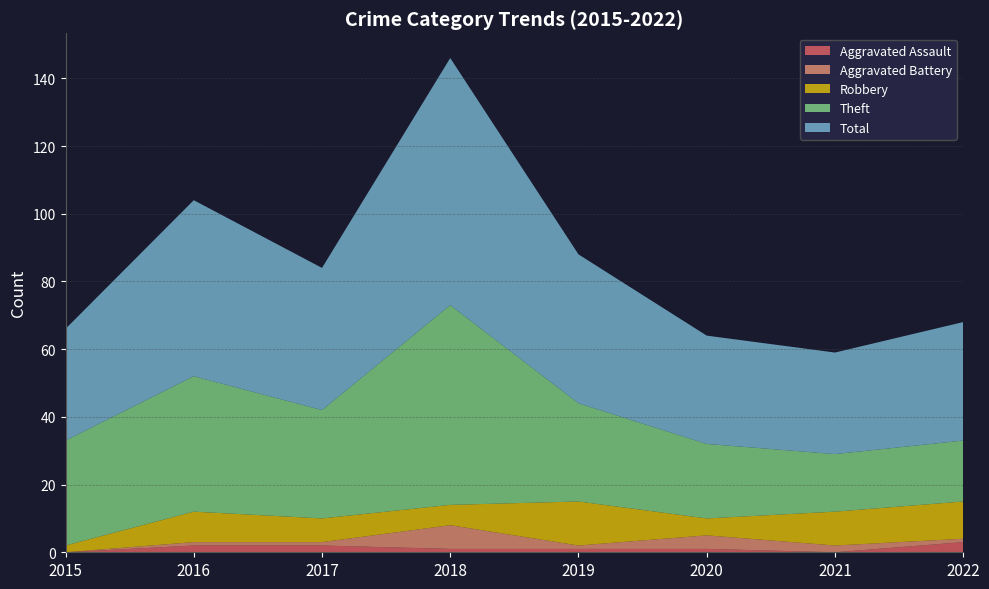

Reading left to right, list all the values displayed in this chart.

Aggravated Assault: 0	2	2	1	1	1	0	3
Aggravated Battery: 0	1	1	7	1	4	2	1
Robbery: 2	9	7	6	13	5	10	11
Theft: 31	40	32	59	29	22	17	18
Total: 33	52	42	73	44	32	30	35